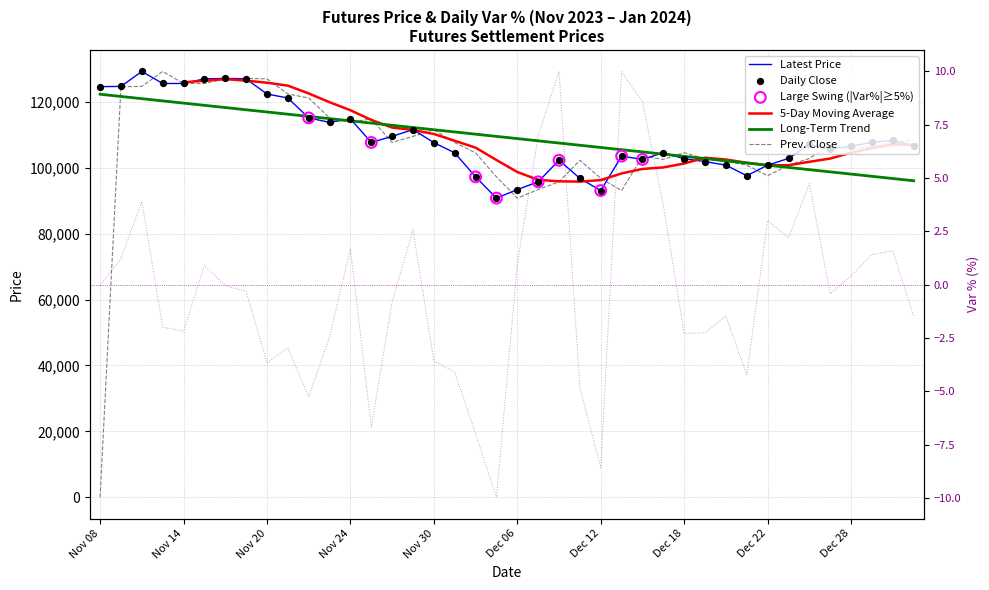

Is the value of Prev.Close at Jan 03 greater than the value of Latest at Jan 02?

No